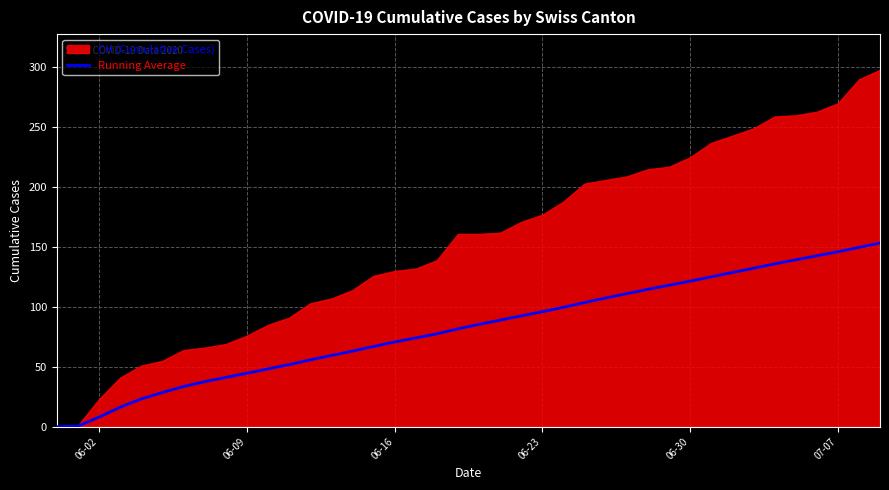

What is the maximum value for Running Average?

153.4